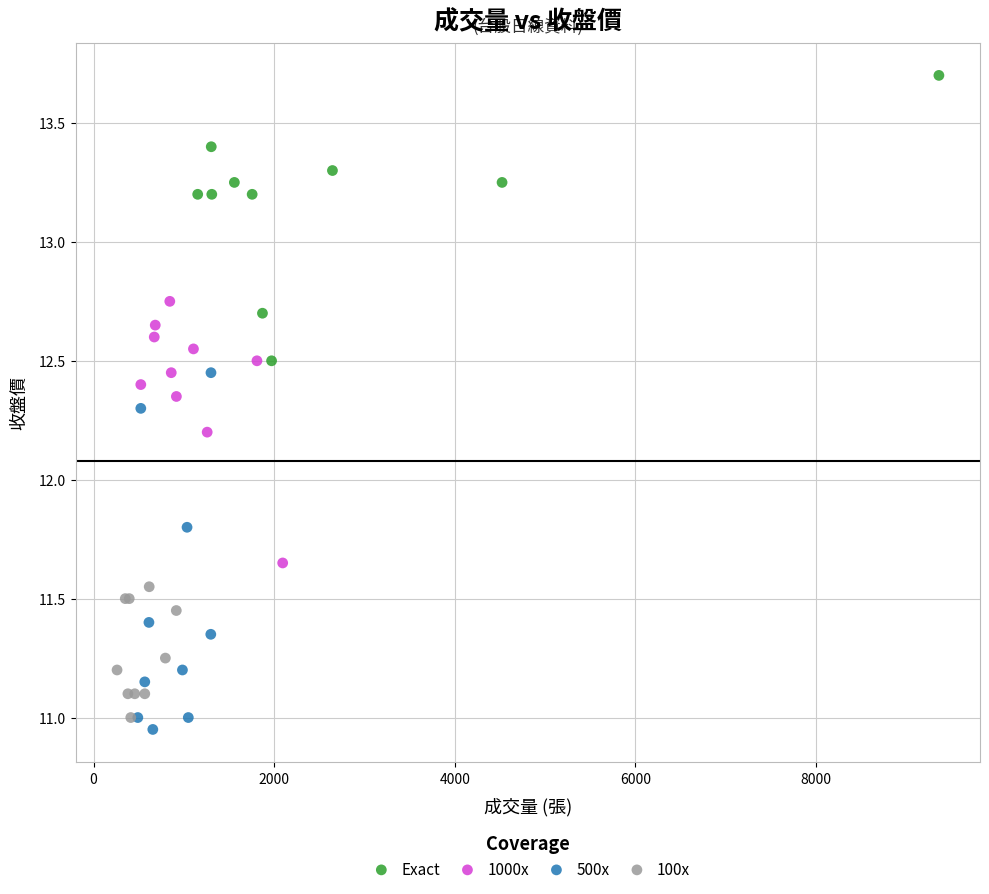

Which series has the widest spread of Y values?

500x